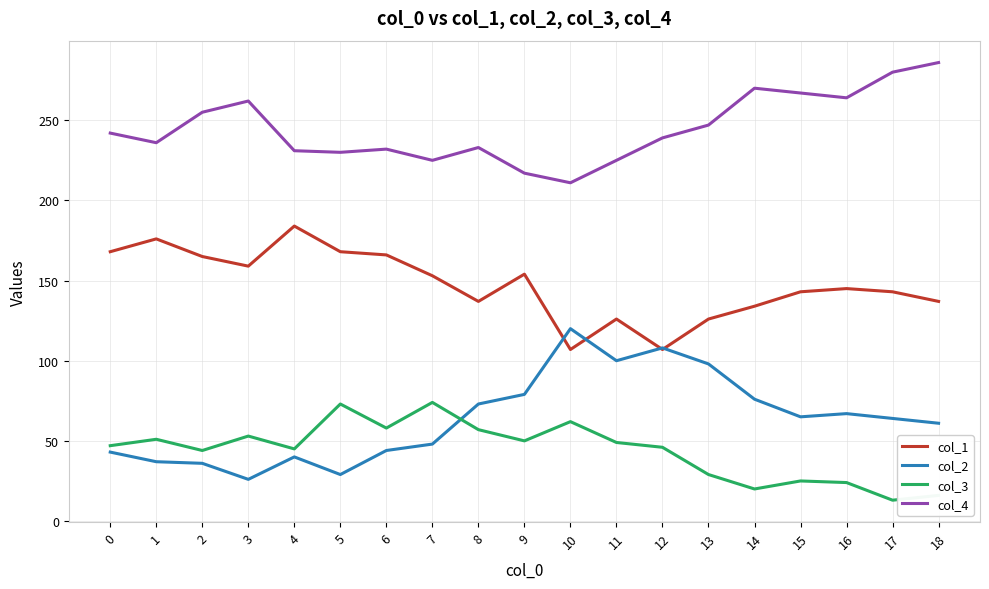

Is it true that col_1 equals 154 at 9?

True